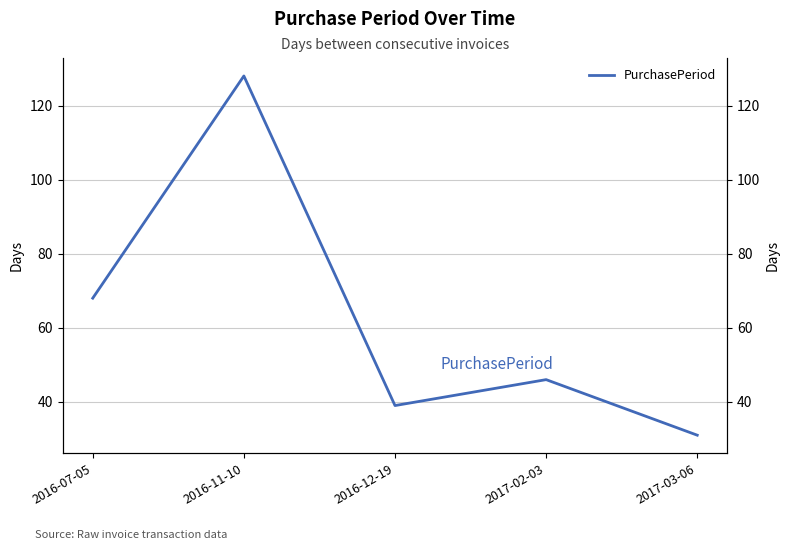

Reading right to left, transcribe all the data shown in this chart.

2017-03-06=31	2017-02-03=46	2016-12-19=39	2016-11-10=128	2016-07-05=68